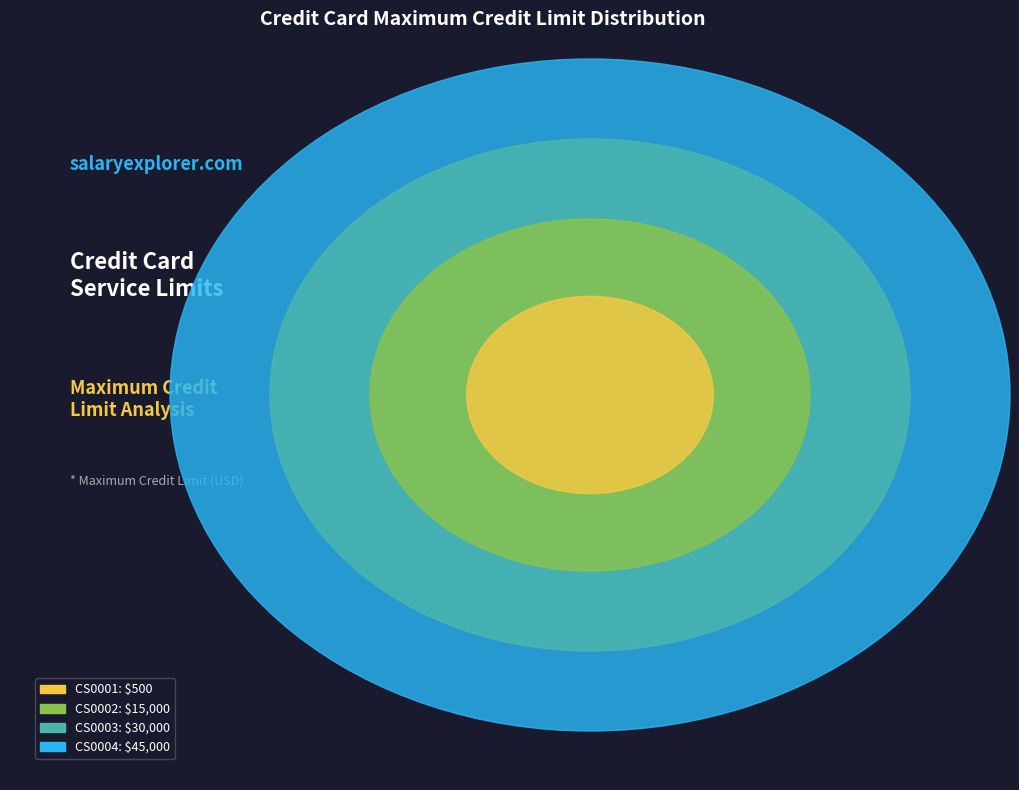

How many segments does this pie chart have?

4